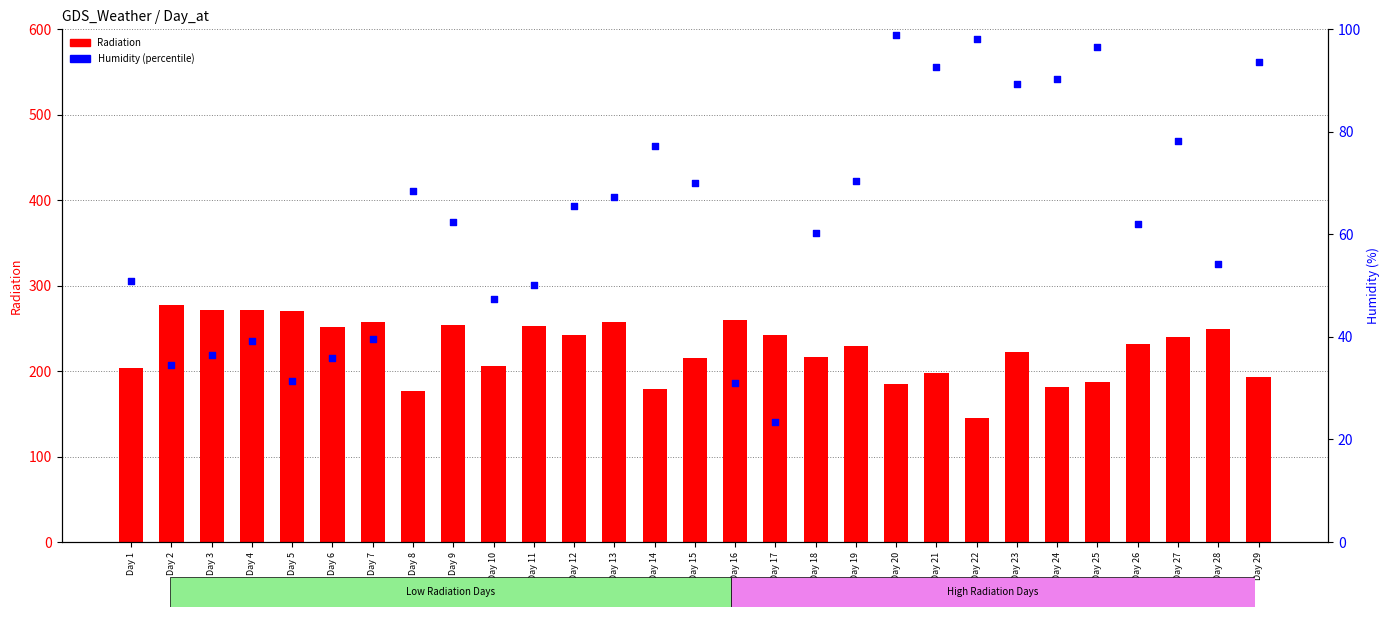

Which series has the largest total across all categories?

Radiation